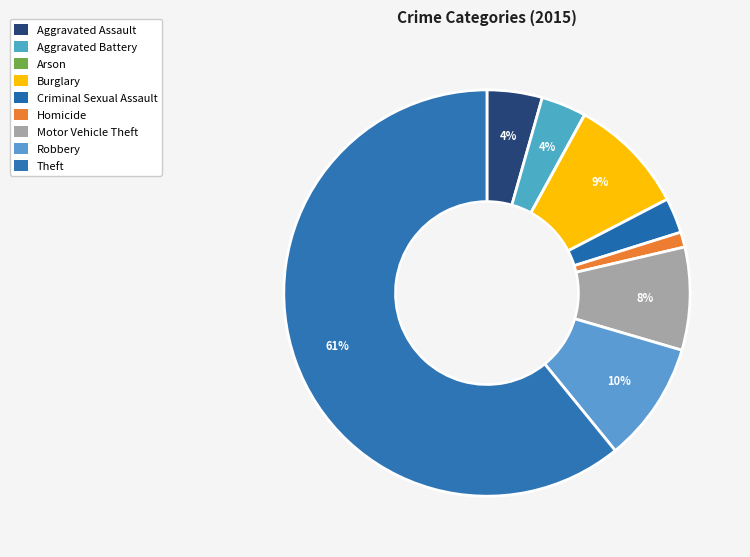

Which slice is the smallest?

Arson